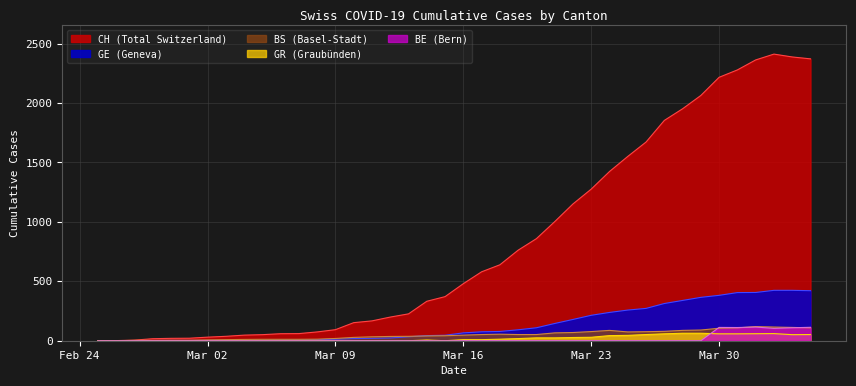

True or false: BS and GE cross at least once.

True